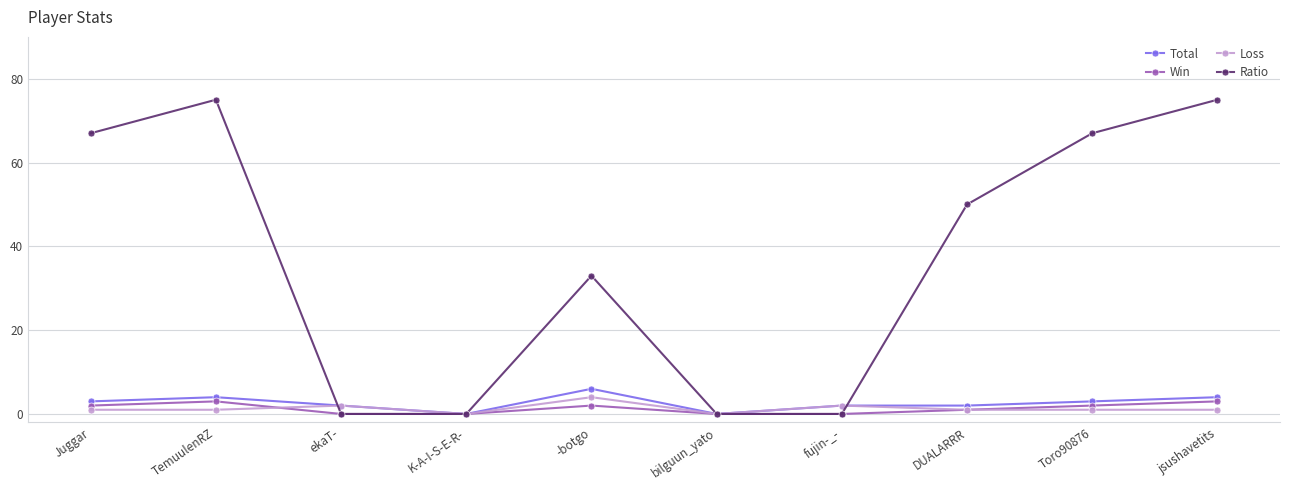

The Win series shows 0 at fujin-_-. True or false?

True